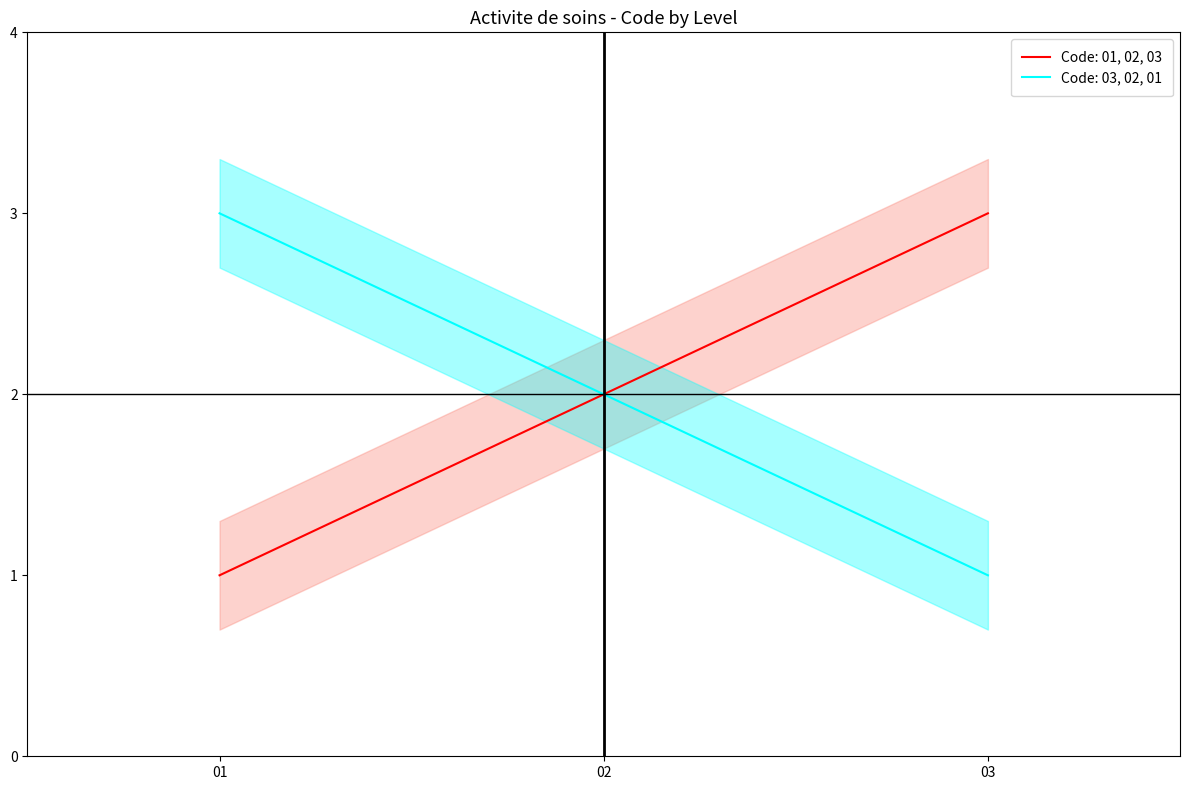

True or false: Code: 01, 02, 03 has a value of 2 at 03.

False